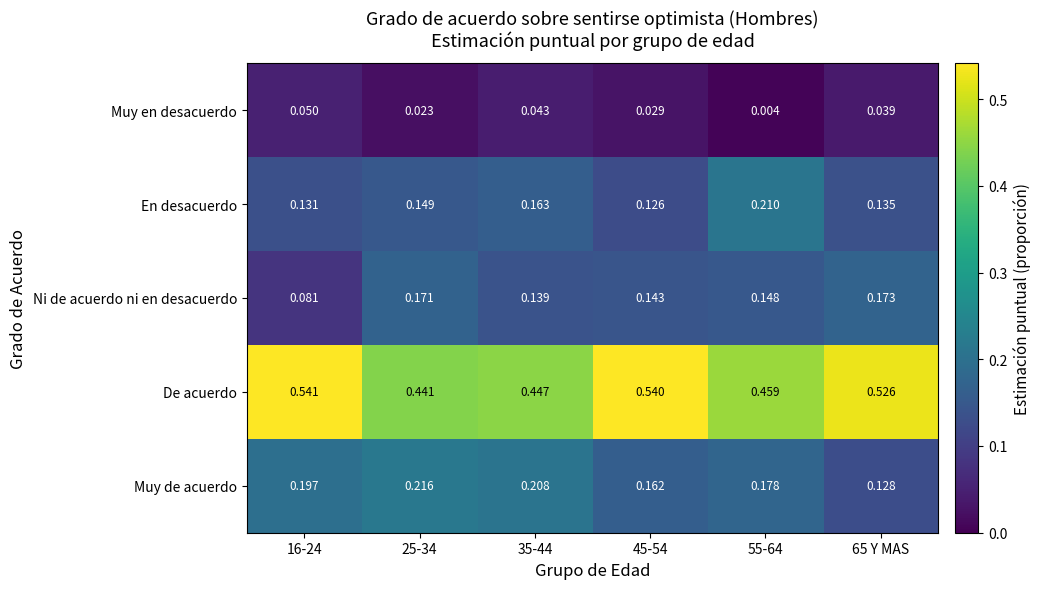

Is the value of Ni de acuerdo ni en desacuerdo at 16-24 greater than the value of De acuerdo at 25-34?

No